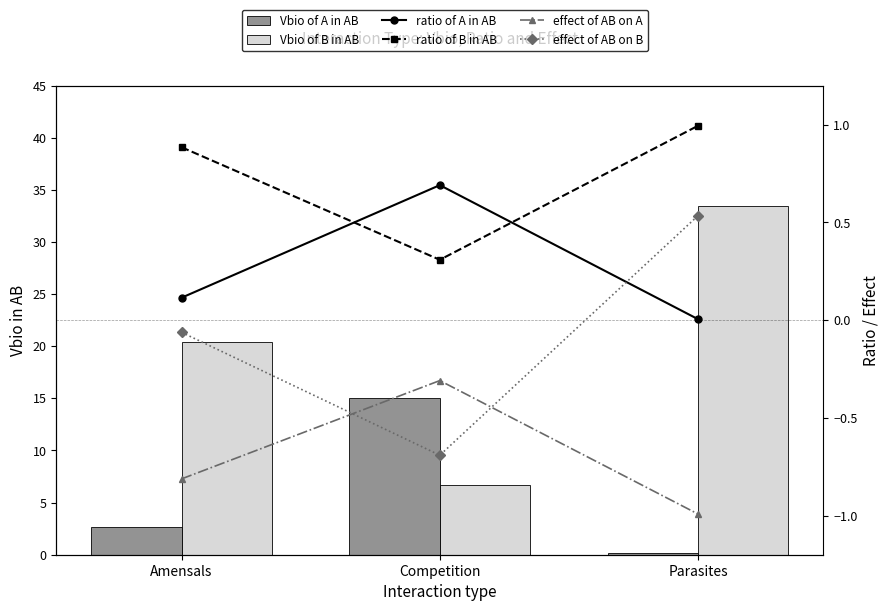

Which label corresponds to the largest value in the chart?

Parasites